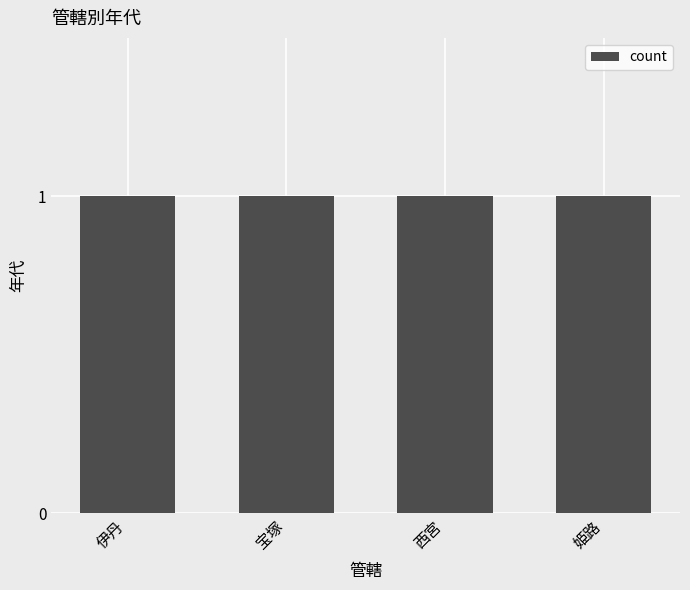

Which has a higher value, 姫路 or 宝塚?

姫路